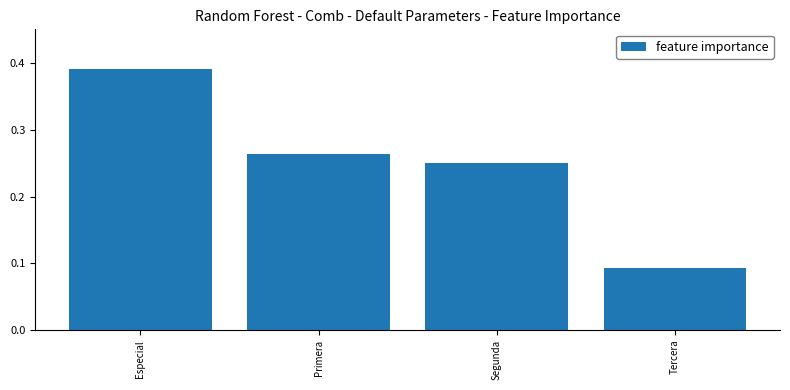

How many values are between 0 and 1?

4